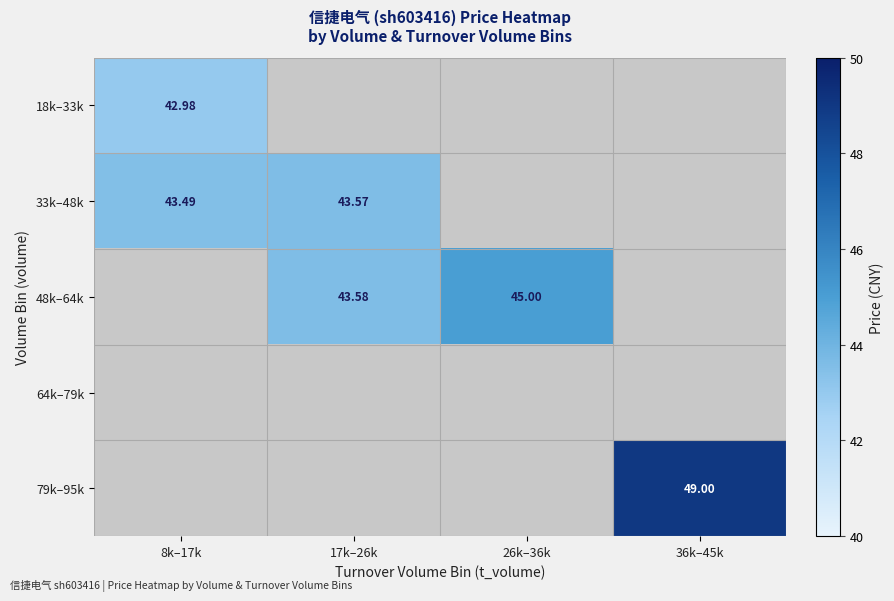

Rank the series by their maximum value, from lowest to highest.

18k–33k, 33k–48k, 48k–64k, 64k–79k, 79k–95k